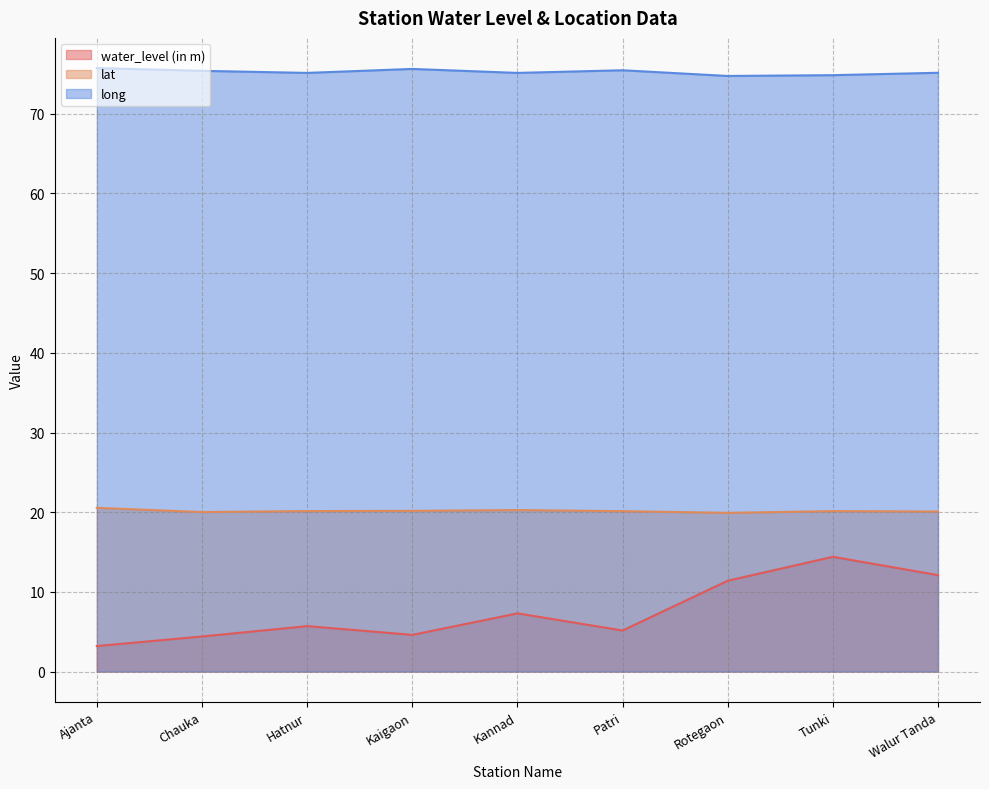

What are all the series names shown in the legend?

water_level (in m), lat, long